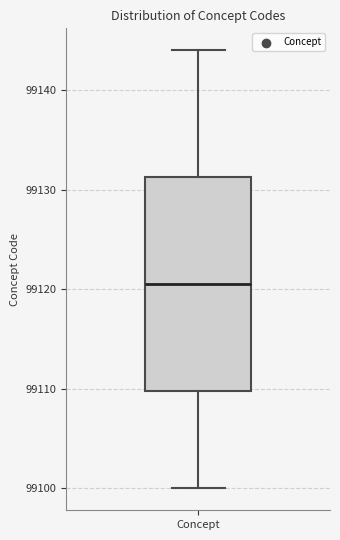

Where does the median line of the box for Concept sit on the y-axis? The values are not printed on the chart, so give them approximately, as read against the axis.

99121